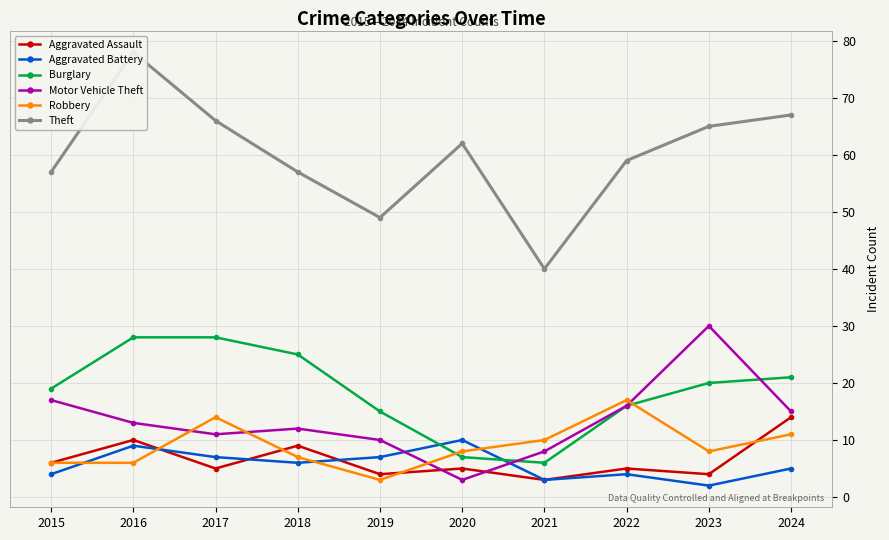

True or false: Robbery and Theft cross at least once.

False